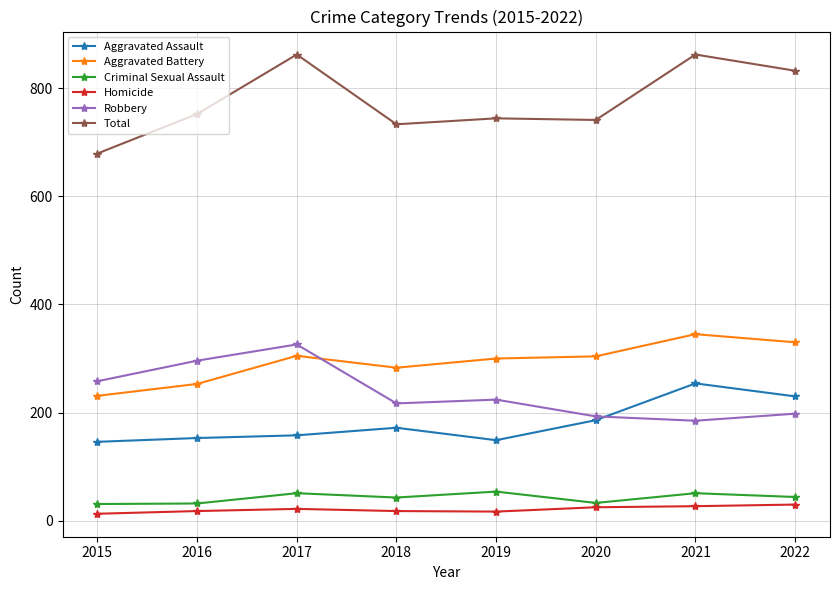

True or false: Robbery and Homicide intersect in this chart.

False